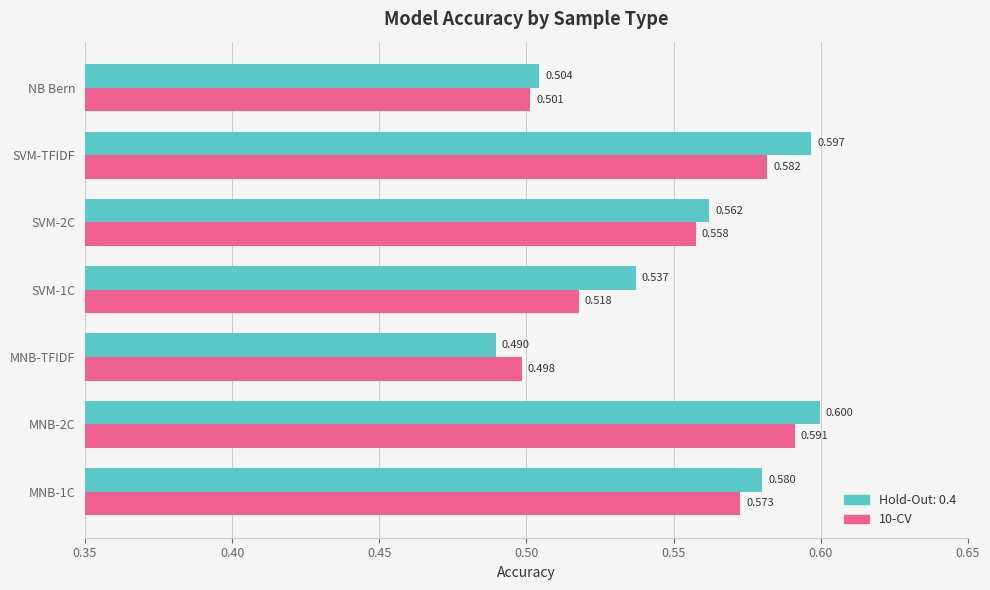

At which label does Hold-Out: 0.4 reach its minimum?

MNB-TFIDF